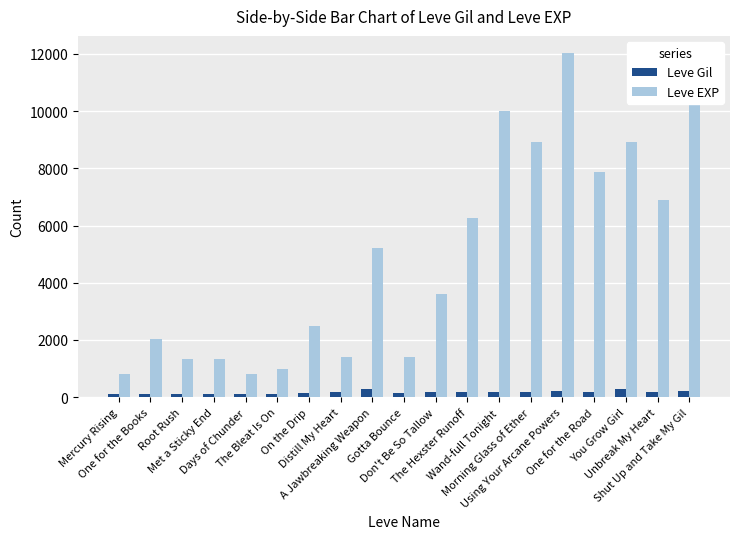

The value of Leve EXP at Wand-full Tonight is 15019. True or false?

False